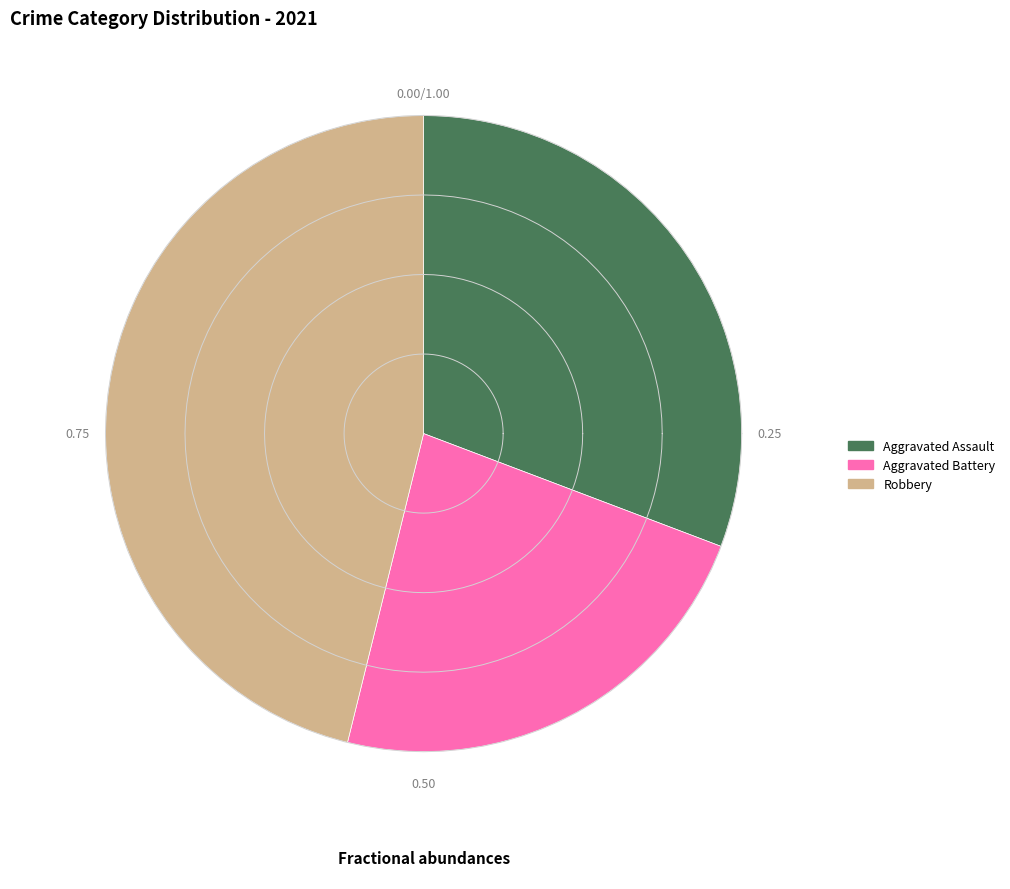

True or false: Homicide accounts for 12% of the total.

False